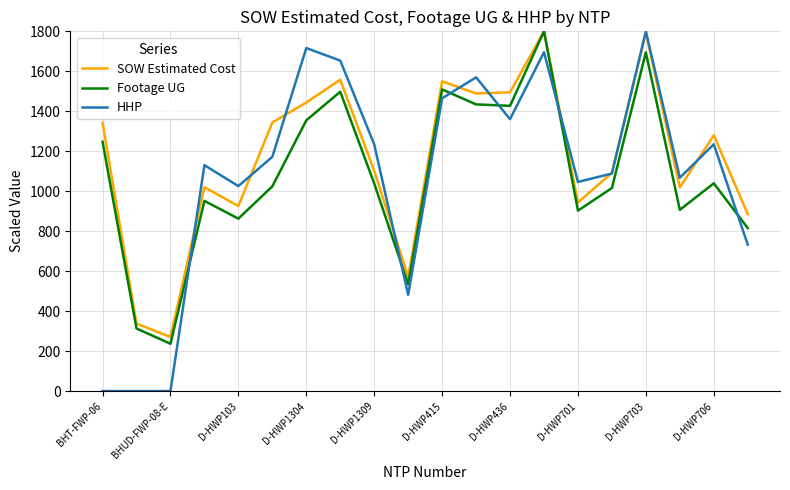

How many intersections are there between Footage UG and HHP?

6